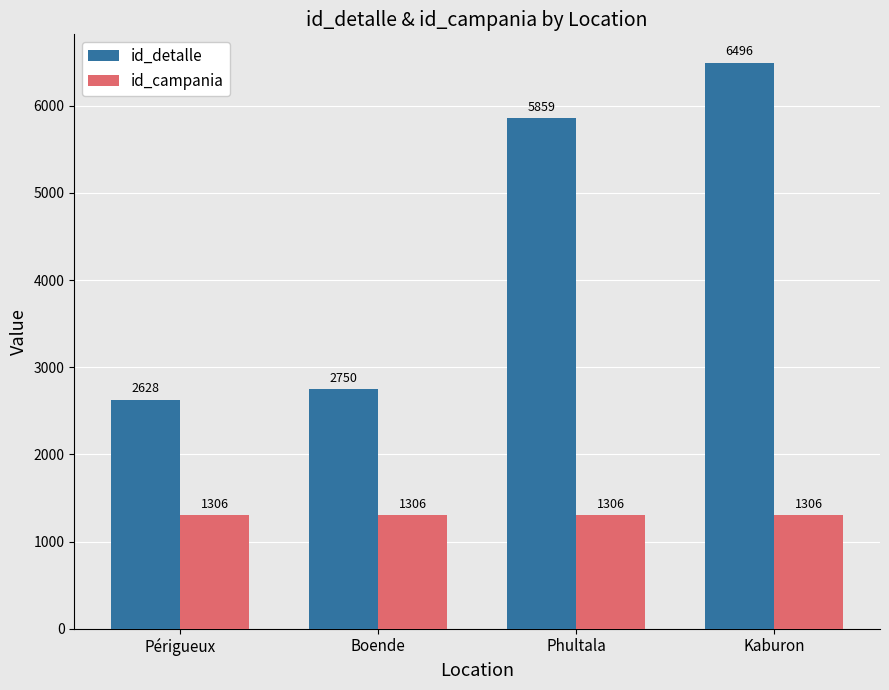

Rank the categories by id_detalle value from highest to lowest.

Kaburon, Phultala, Boende, Périgueux